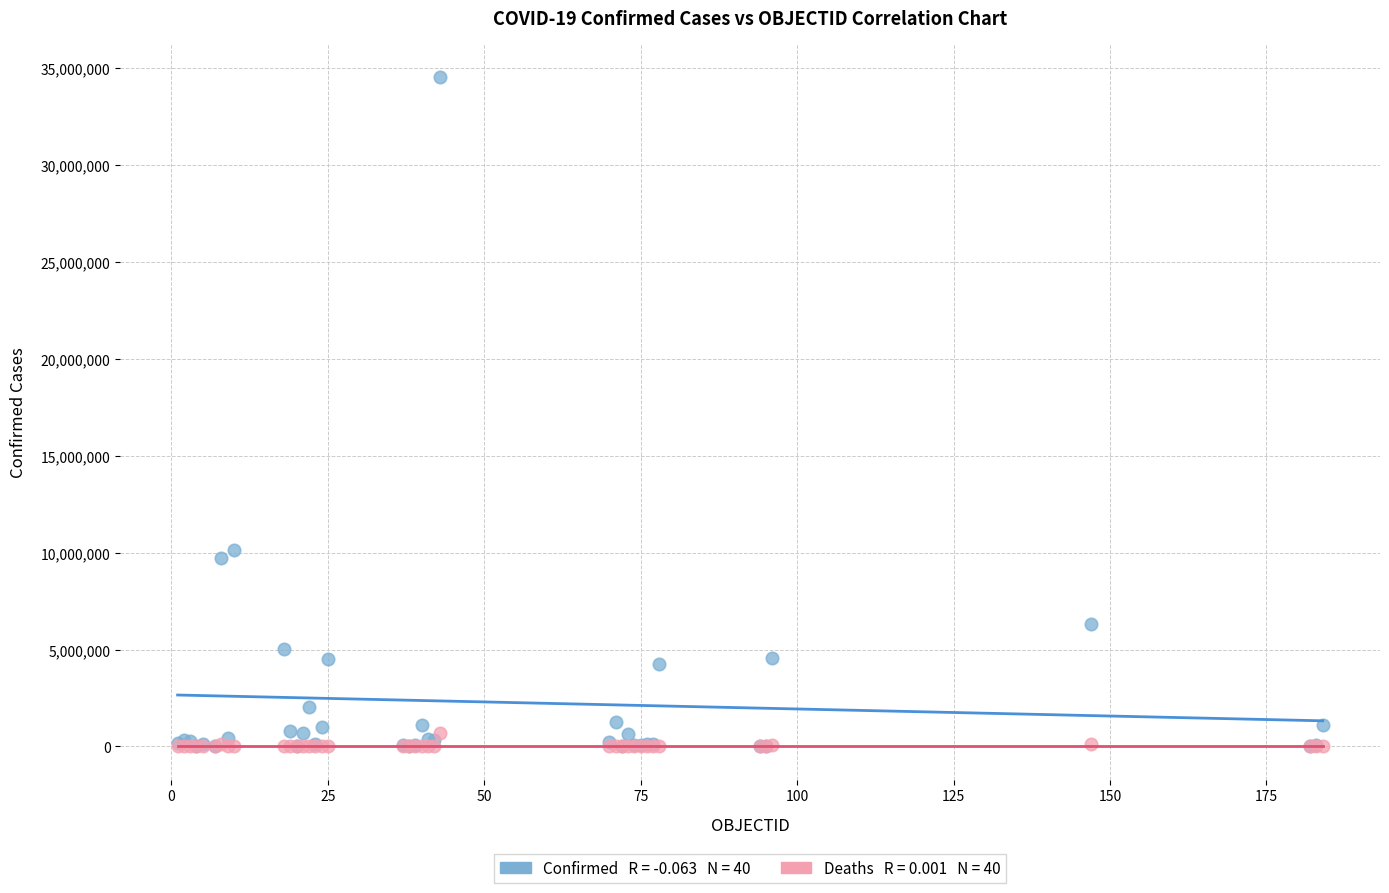

Across all series, what Y value is closest to 17272199?

10122875